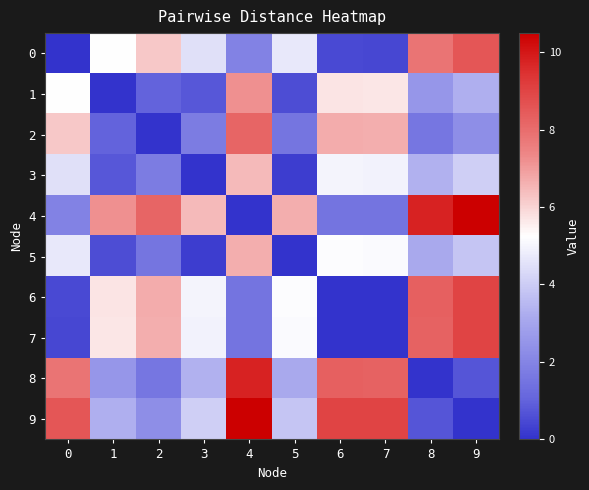

How many categories are shown in the chart?

10